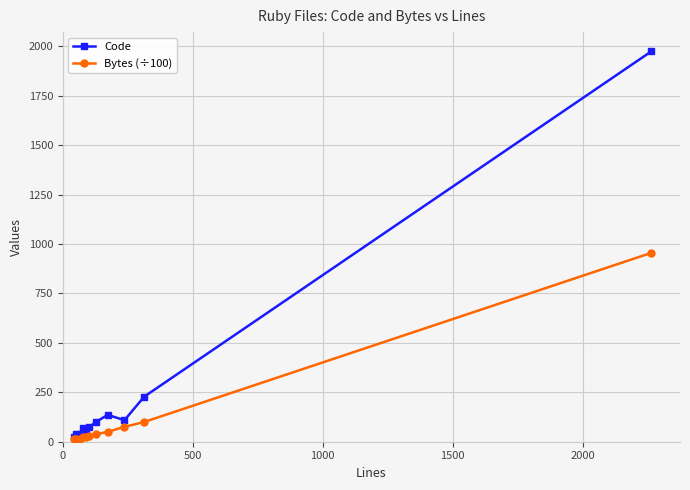

Which series has the largest range (max minus min)?

Code